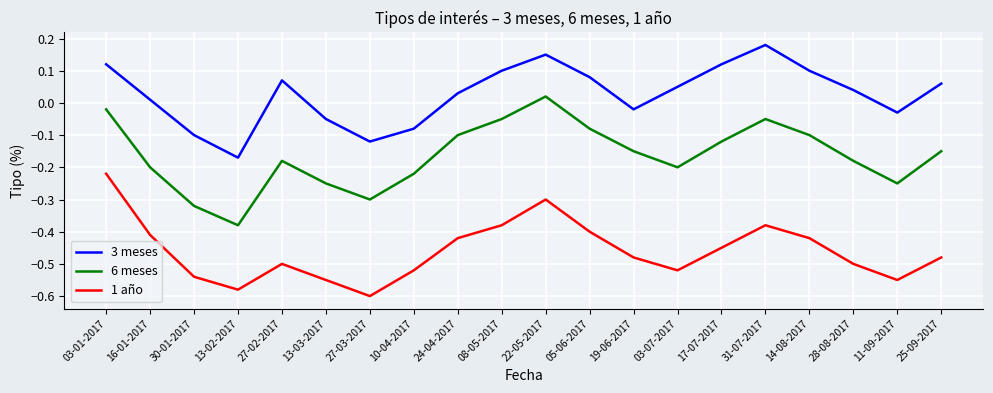

Which label corresponds to the largest value in the chart?

31-07-2017